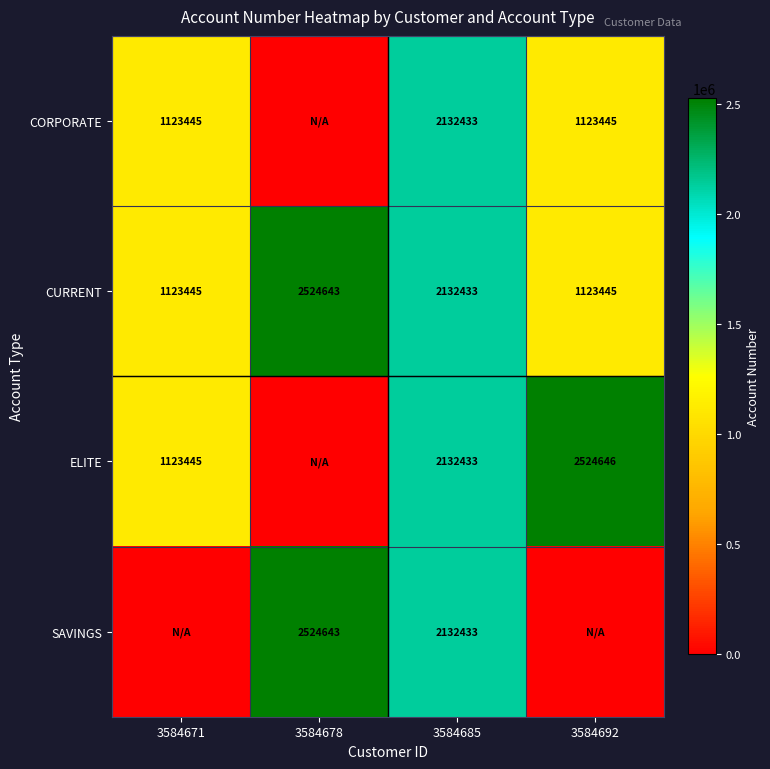

Is the value of SAVINGS at 3584685 greater than the value of ELITE at 3584692?

No